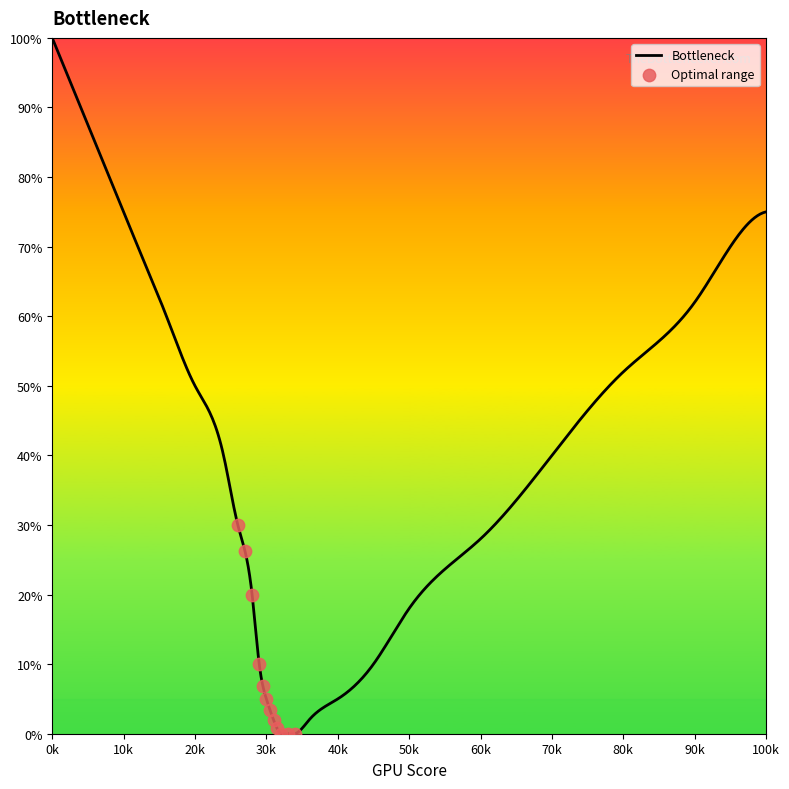

What is the ratio of the value at 50 to the value at 80?

0.3